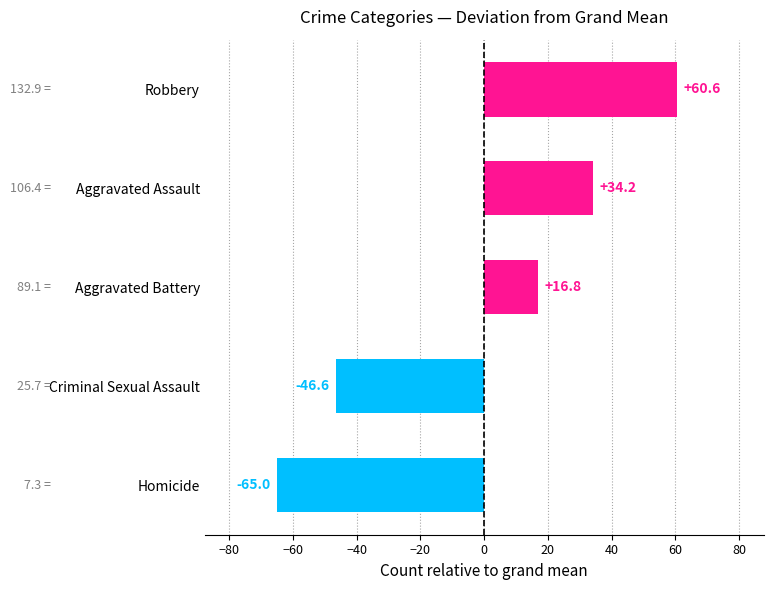

Reading top to bottom, what are all the values shown in this chart?

Robbery=60.6	Aggravated Assault=34.2	Aggravated Battery=16.8	Criminal Sexual Assault=-46.6	Homicide=-65.0